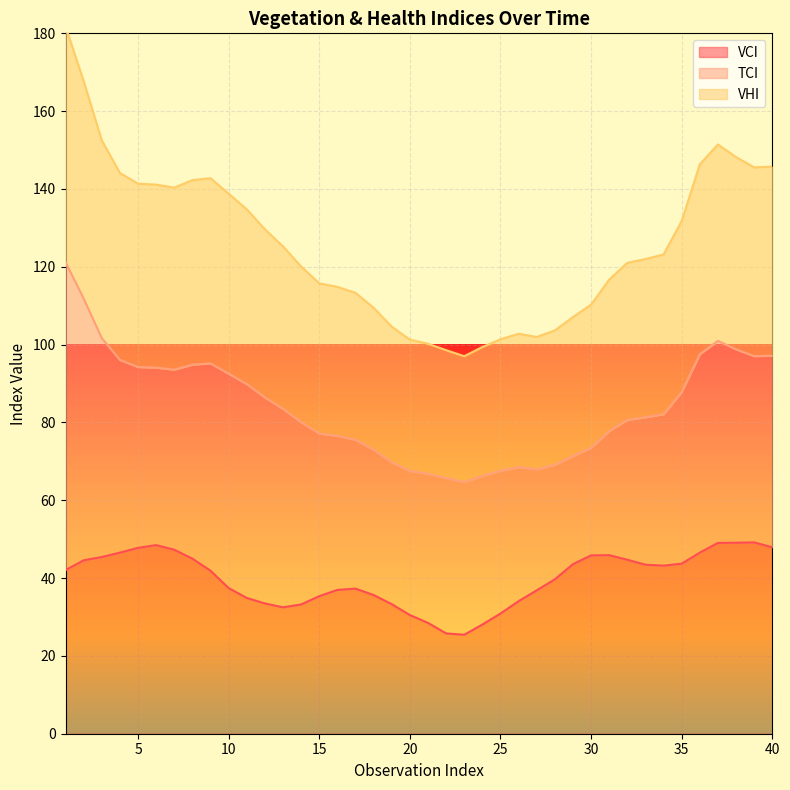

At how many categories does at least one series exceed 99?

38